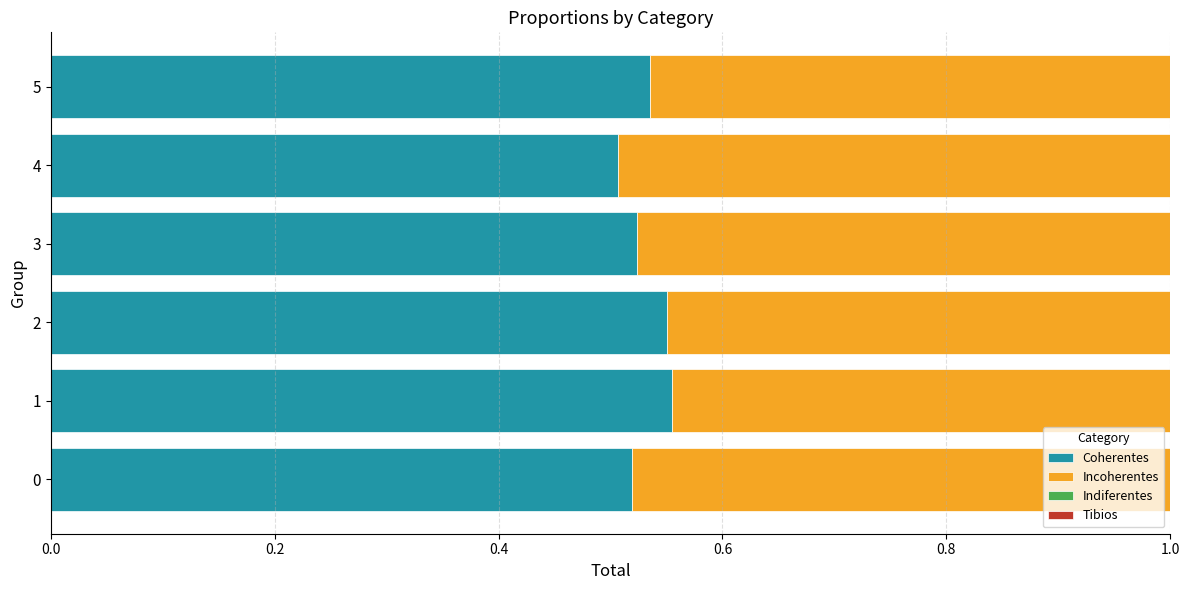

What is the total value across all series at 2?

1.0